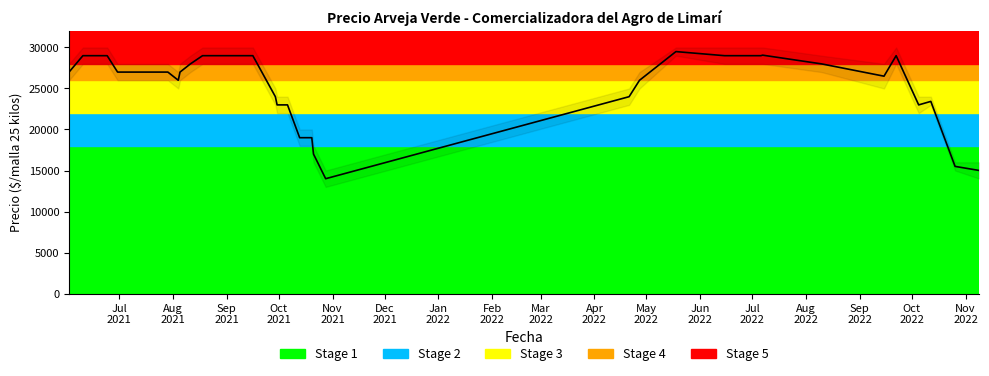

What is the sum of all values?

1025990